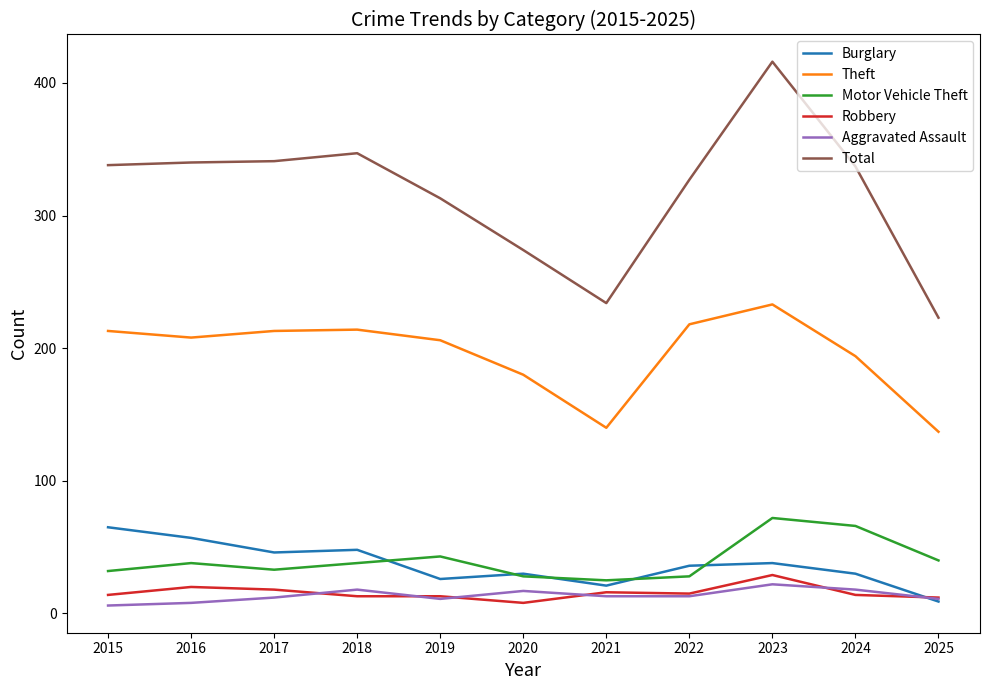

At which label is Burglary closest to 37?

2022